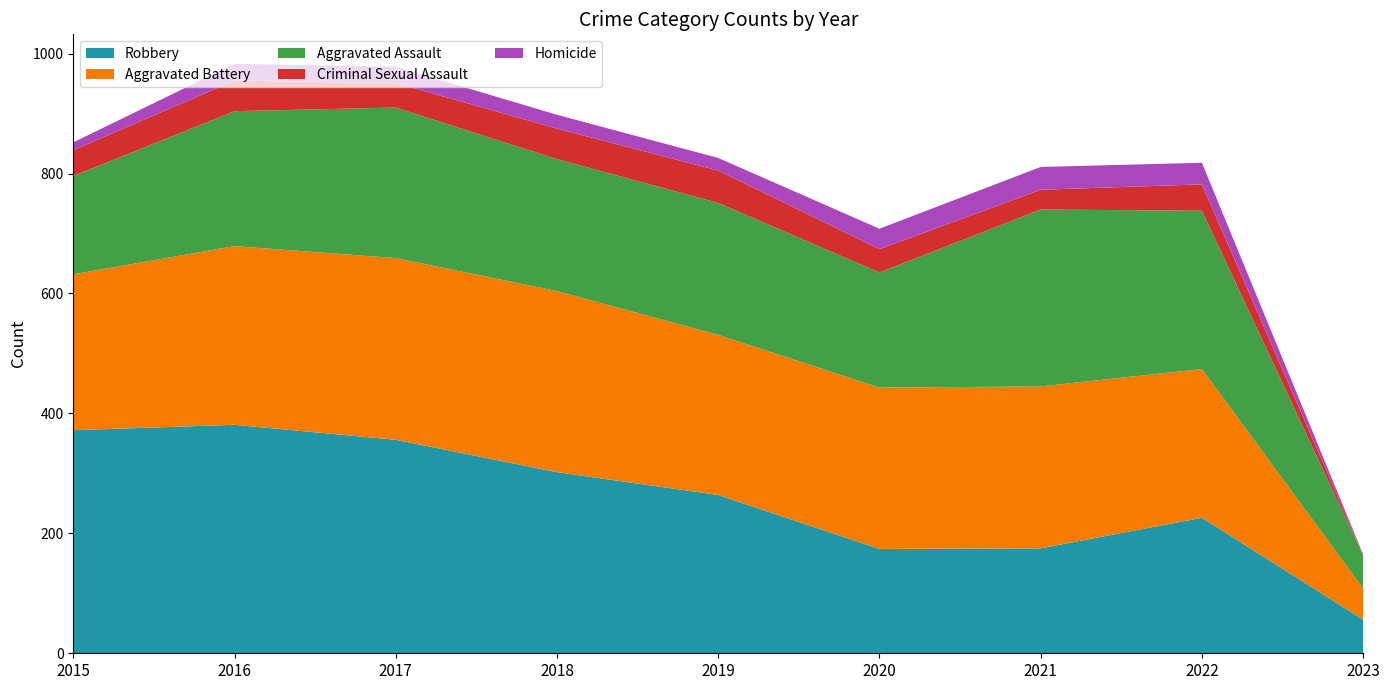

Reading left to right, transcribe all the data shown in this chart.

Robbery: 2015=372	2016=381	2017=356	2018=302	2019=264	2020=174	2021=175	2022=226	2023=56
Aggravated Battery: 2015=260	2016=298	2017=303	2018=302	2019=267	2020=269	2021=270	2022=248	2023=52
Aggravated Assault: 2015=164	2016=225	2017=251	2018=220	2019=220	2020=192	2021=295	2022=264	2023=55
Criminal Sexual Assault: 2015=43	2016=51	2017=41	2018=51	2019=54	2020=39	2021=33	2022=44	2023=1
Homicide: 2015=13	2016=28	2017=27	2018=23	2019=21	2020=34	2021=38	2022=36	2023=1